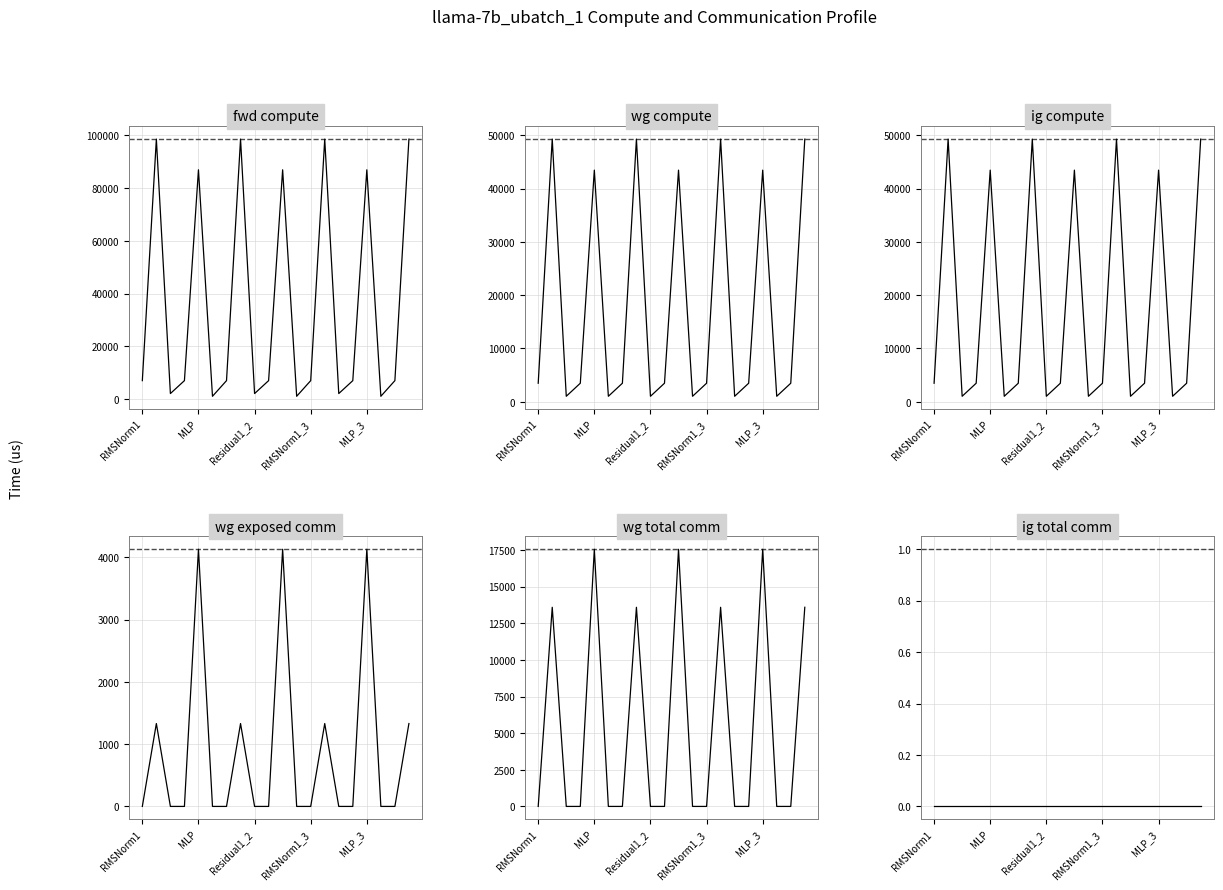

Which series has the largest total across all categories?

fwd compute